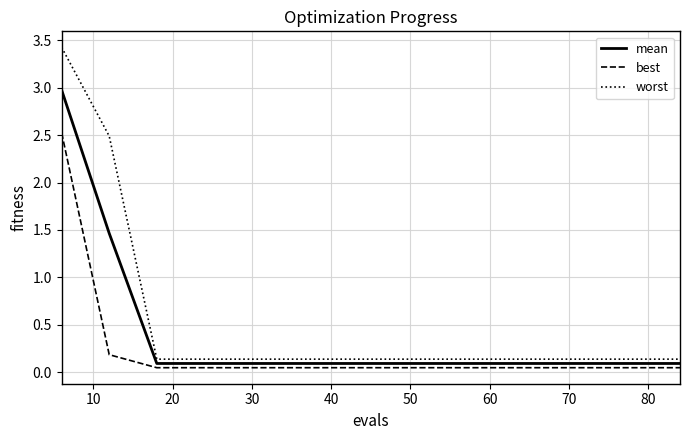

True or false: mean and best cross at least once.

False